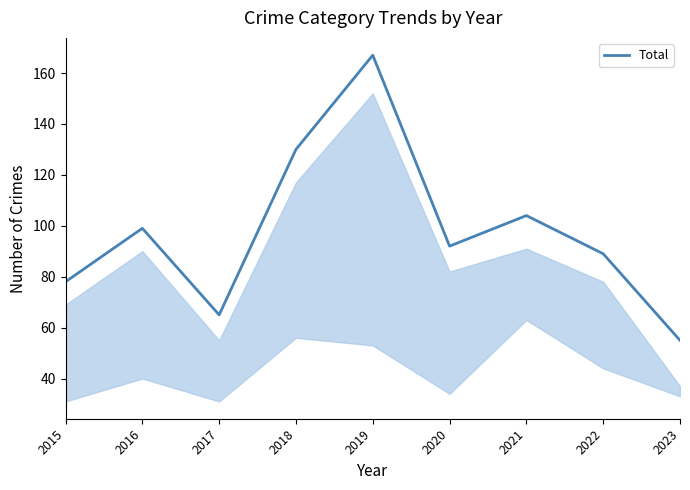

The chart shows a value of 46 at 2016. True or false?

False